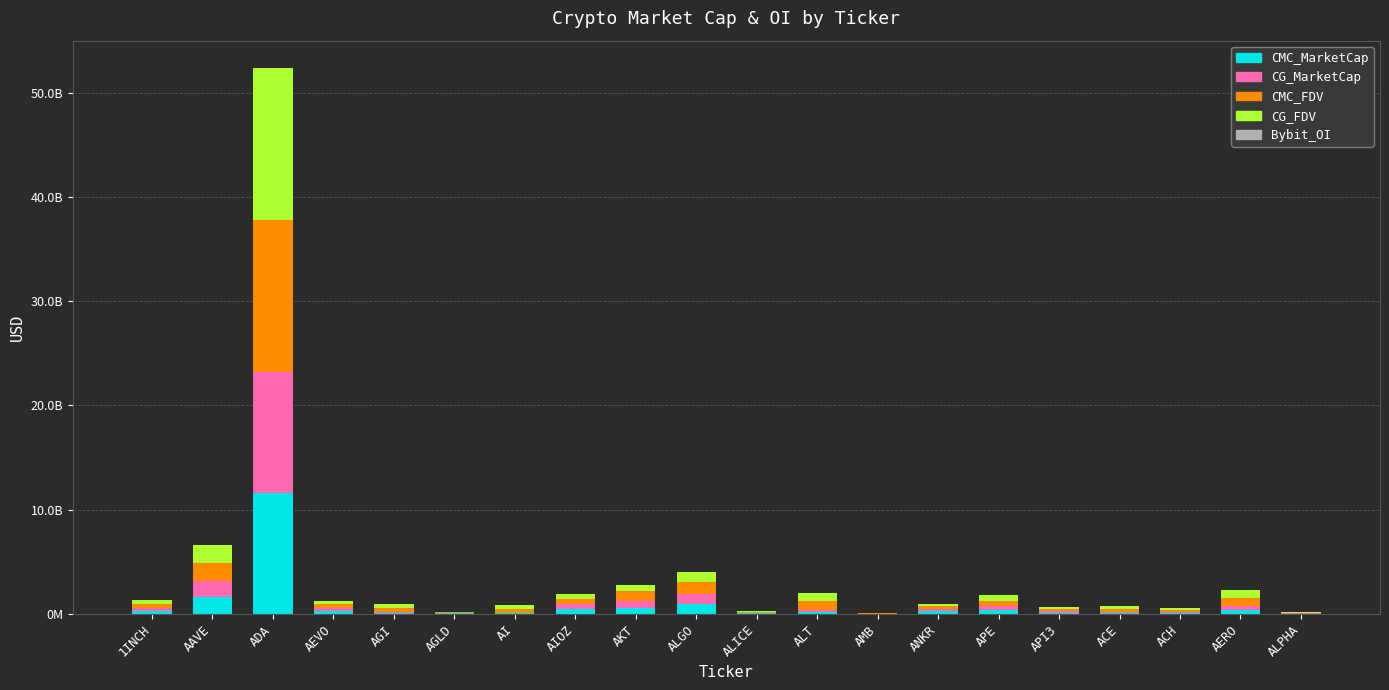

Does the chart contain stacked bars?

Yes